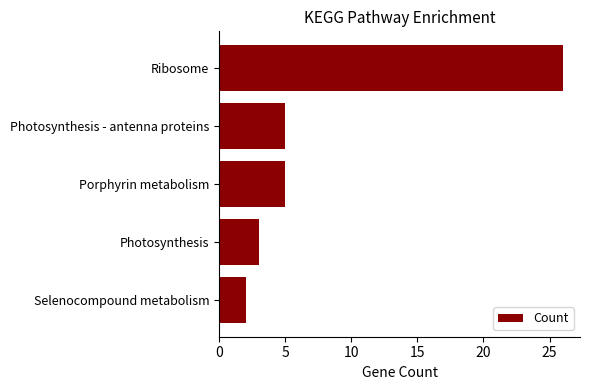

Which has a higher value, Porphyrin metabolism or Ribosome?

Ribosome